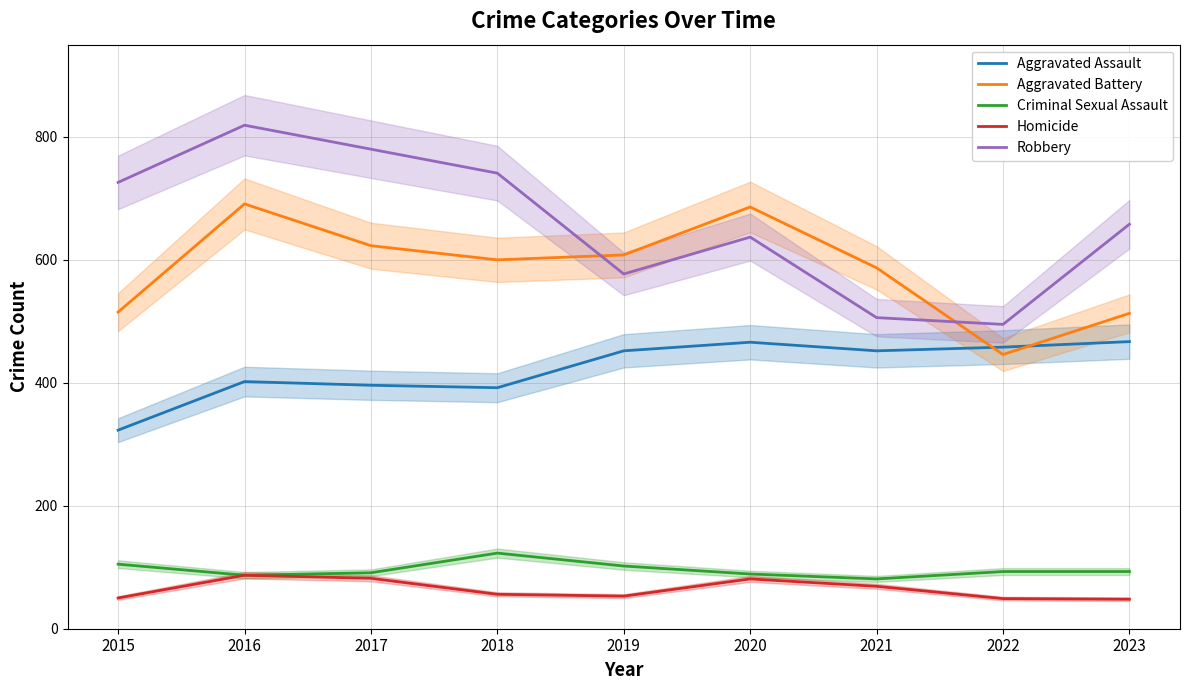

Is the value of Robbery at 2023 greater than the value of Aggravated Assault at 2019?

Yes